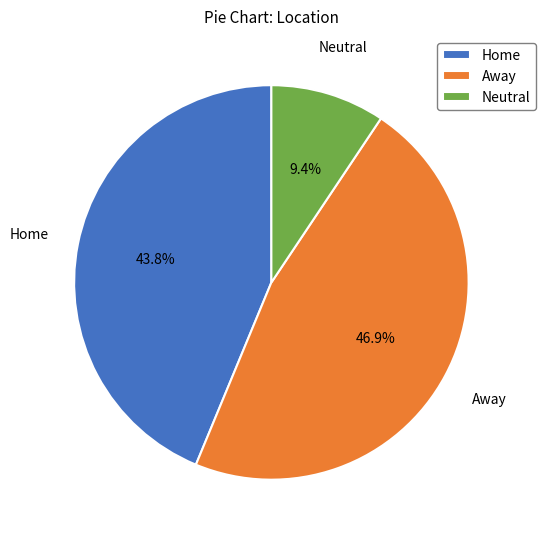

Which category has the smallest portion of the pie?

Neutral